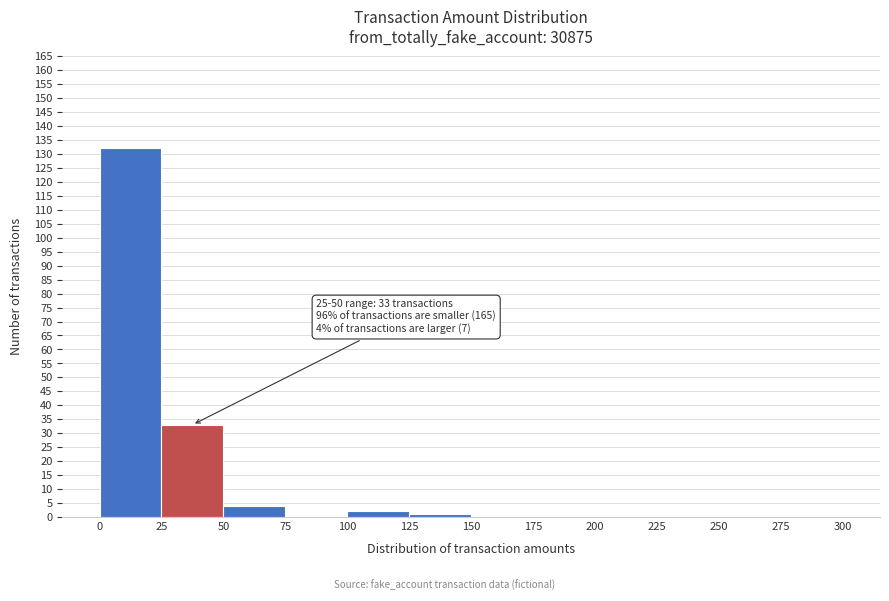

Over which range of the x-axis is the bar tallest?

0 to 25